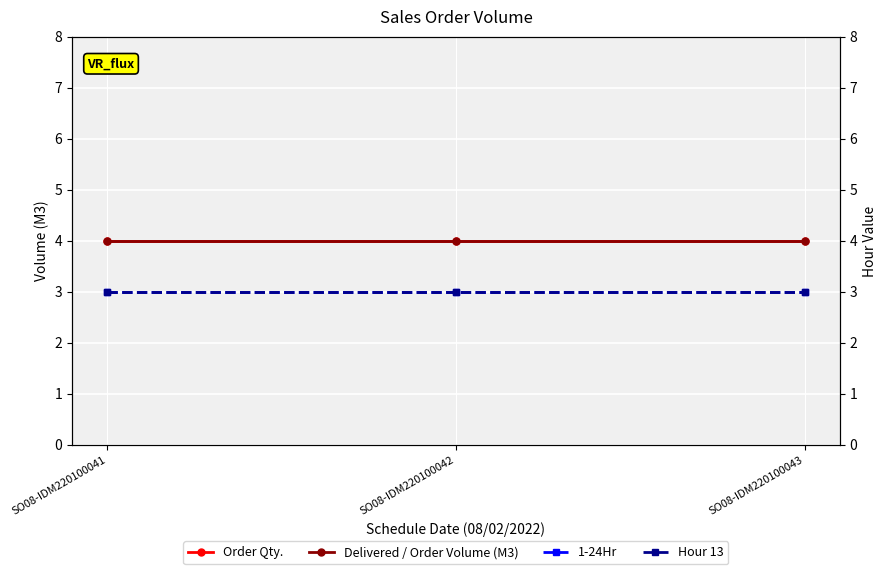

Is this an area chart (filled region under the line)?

No